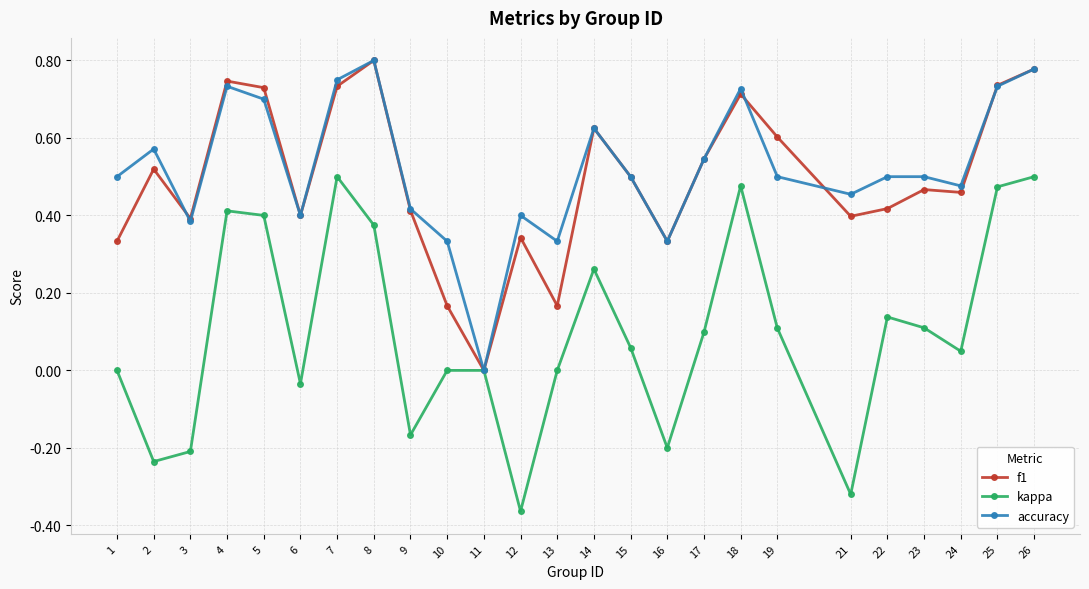

What is the total value across all series at 15?

1.1